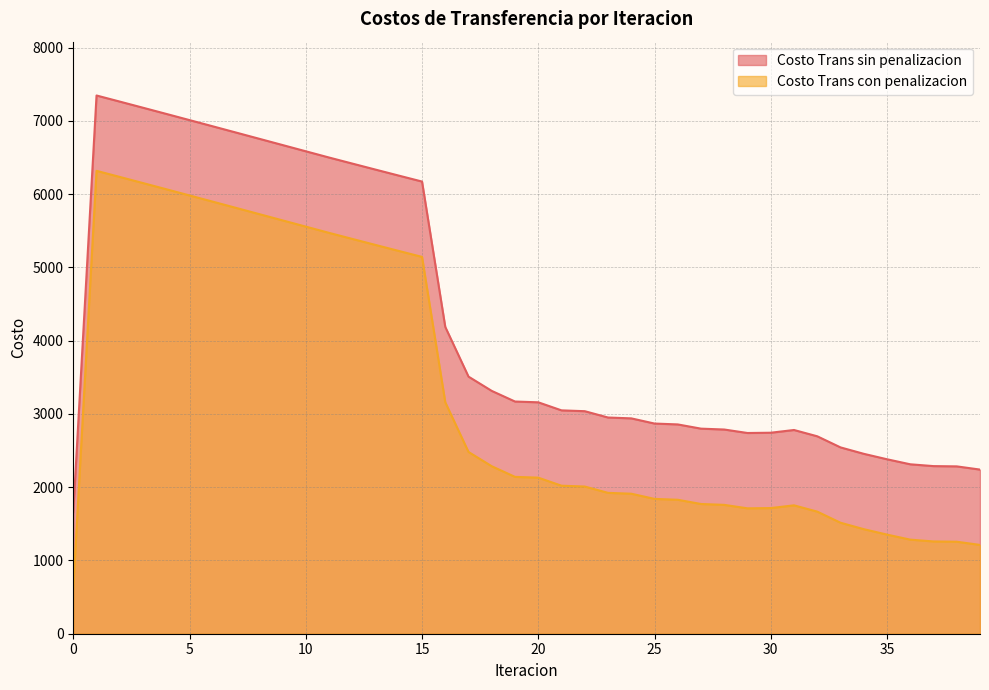

Where is the first local minimum for Costo Trans con penalizacion?

29